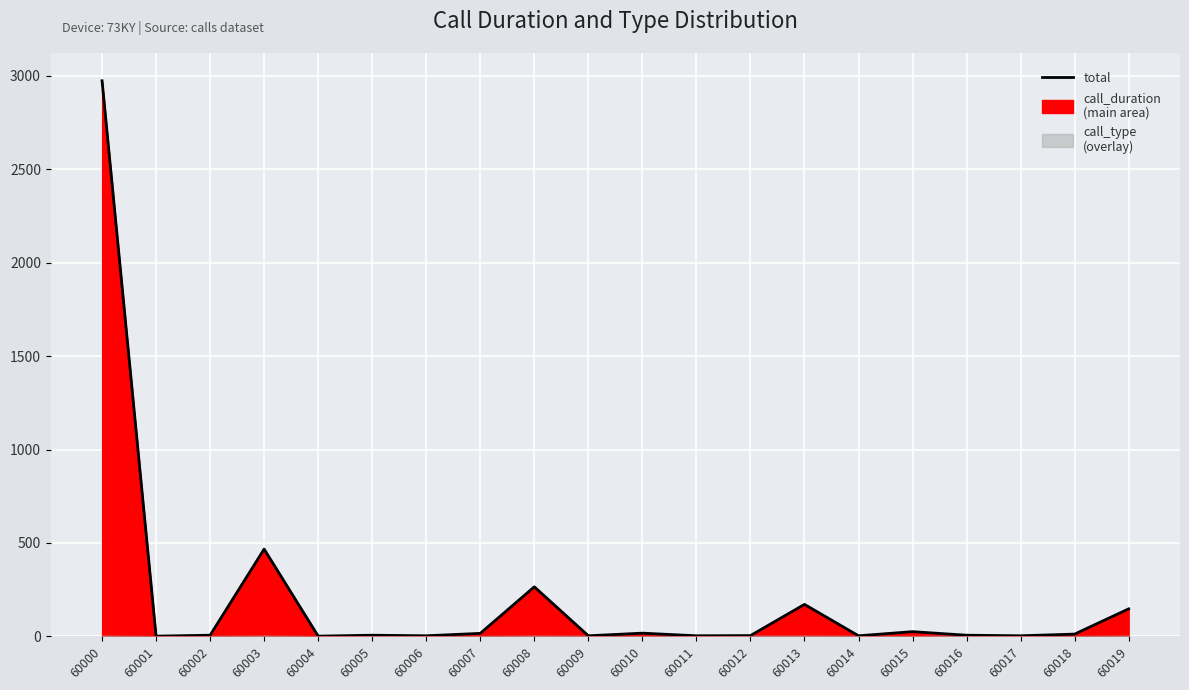

At which label does the data first exceed 6?

60000